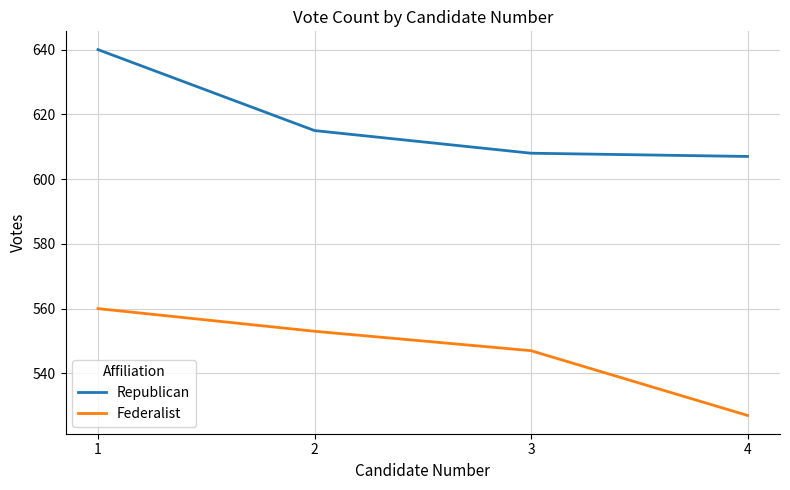

What is the difference between the Federalist values at 4 and 3?

20